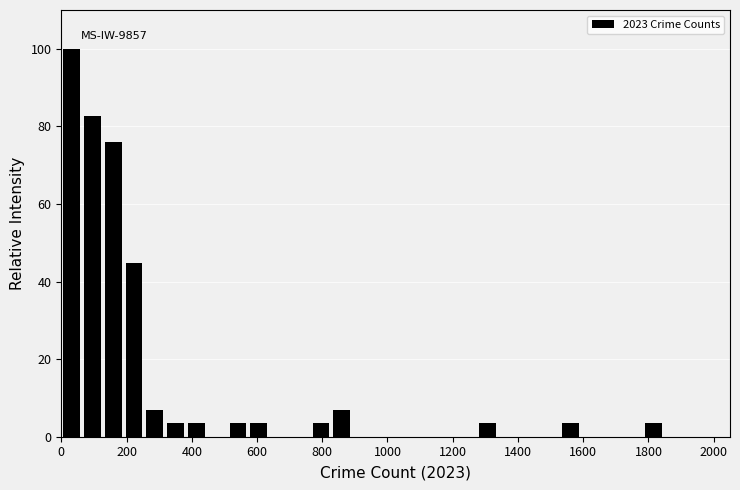

Read against the x-axis, roughly where is the centre of the tallest bar?

40